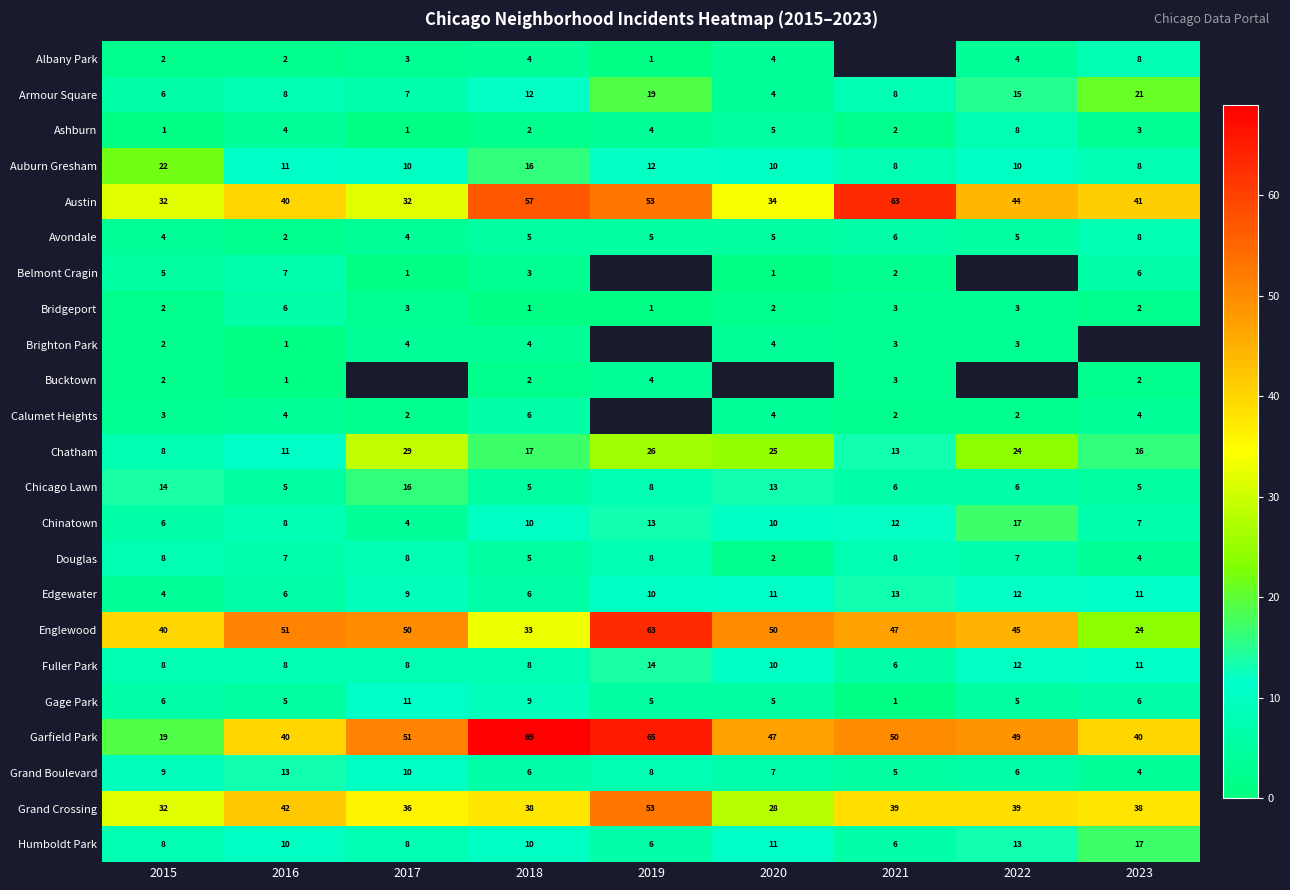

At which category is the sum across all series the highest?

2018